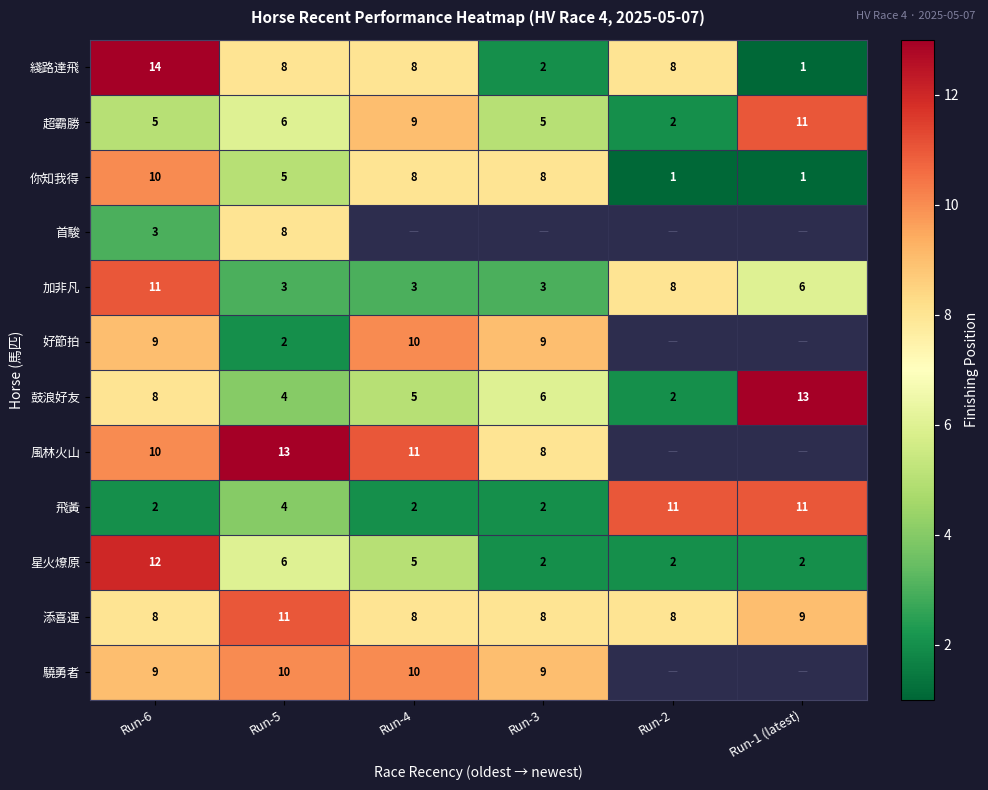

The 綫路達飛 series shows 8 at Run-5. True or false?

True